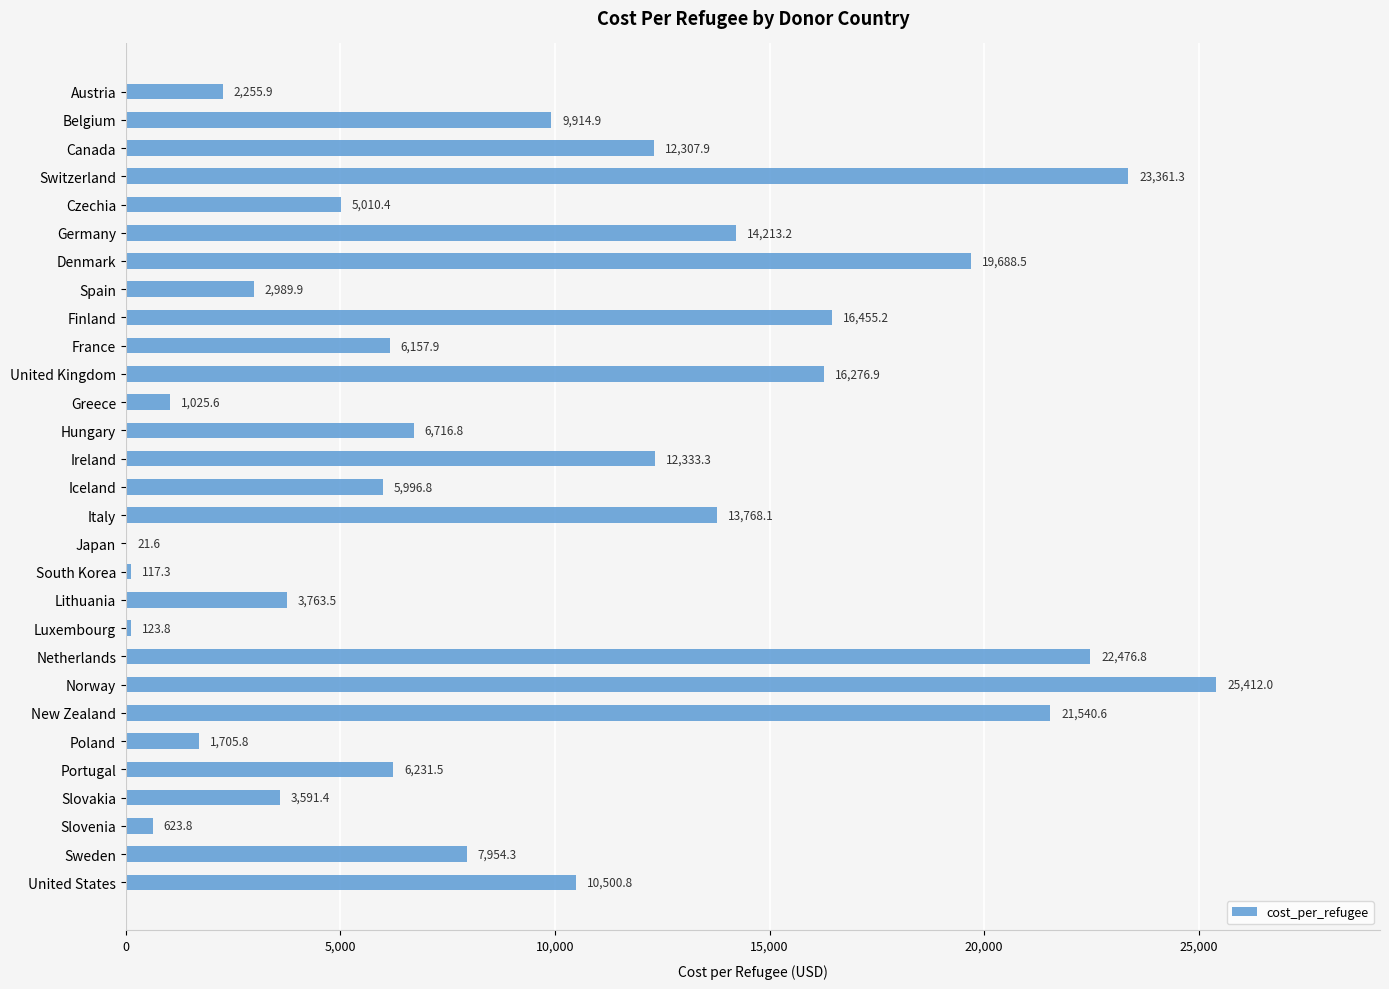

What is the greatest value displayed?

25412.0